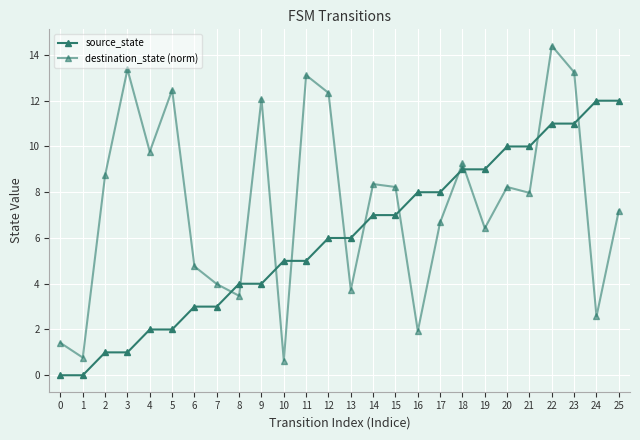

How many categories are shown in the chart?

26